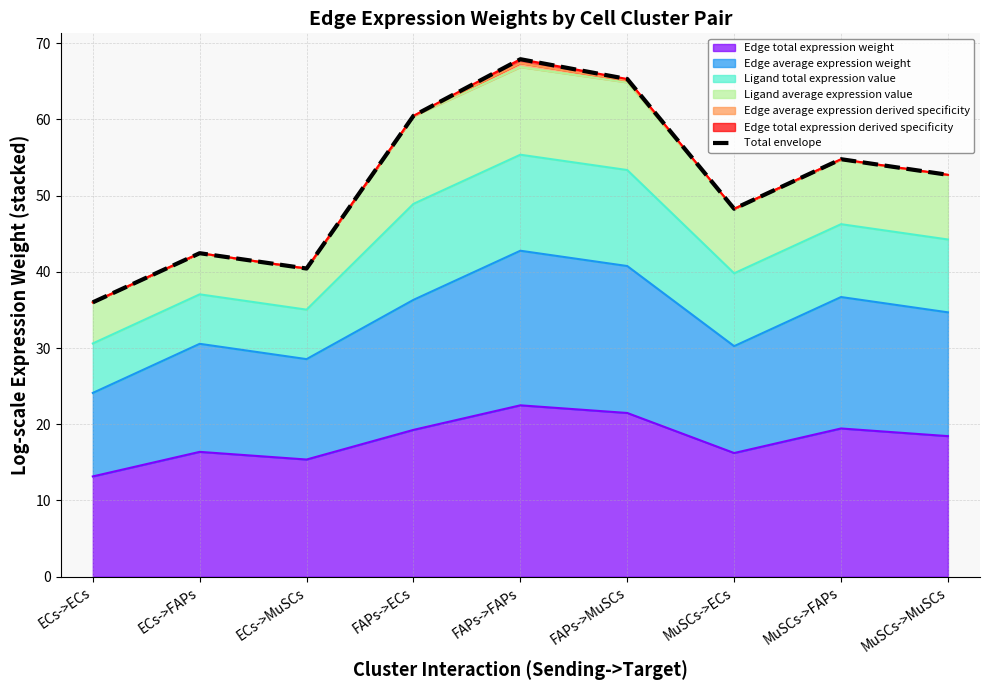

At which category does the chart reach its minimum across all series?

ECs->ECs